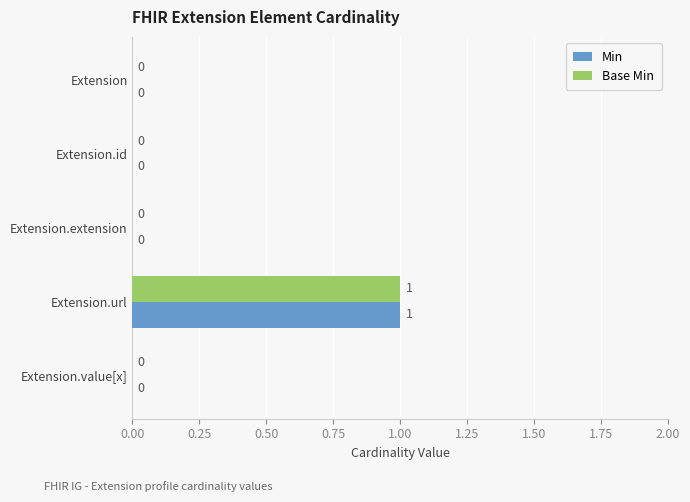

Is the value of Base Min at Extension greater than the value of Min at Extension.url?

No